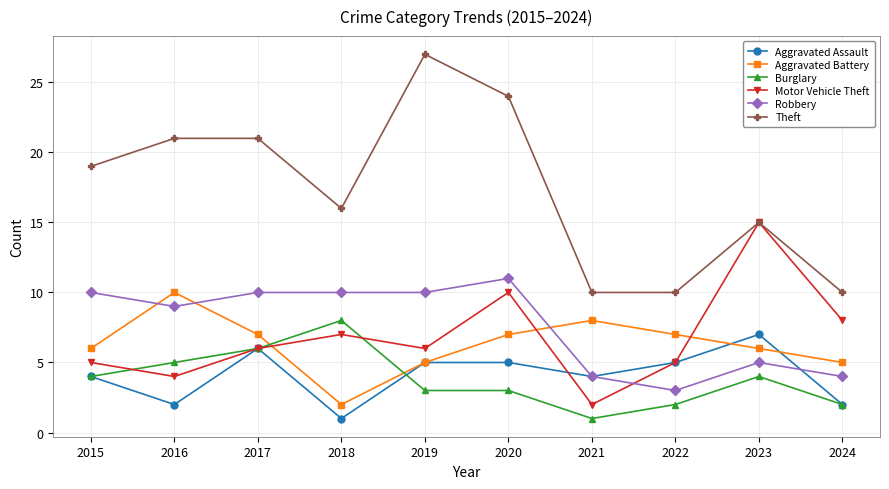

How many interior local peaks does the Aggravated Battery series have?

2